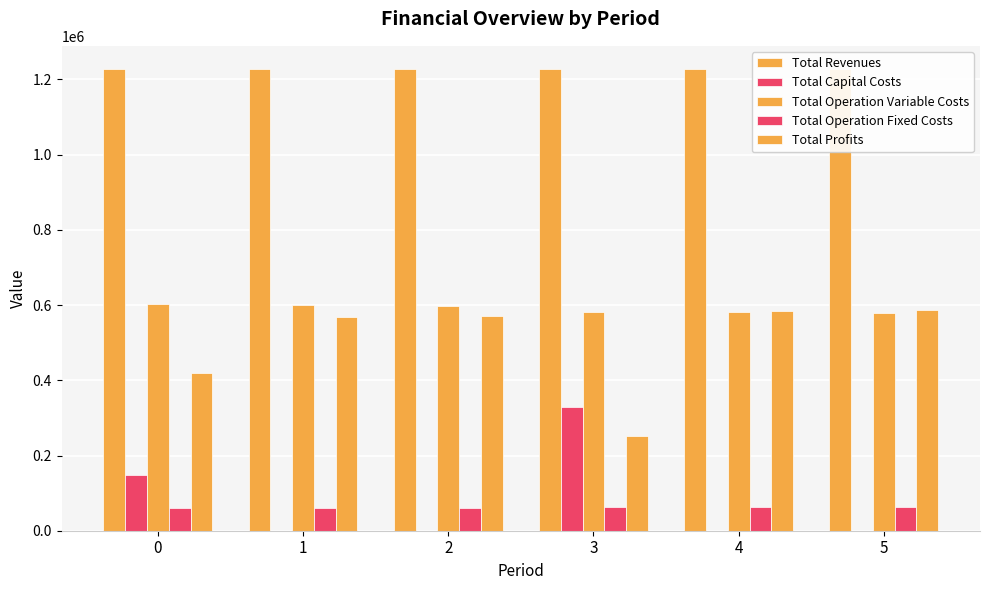

How many distinct data groups are displayed?

5